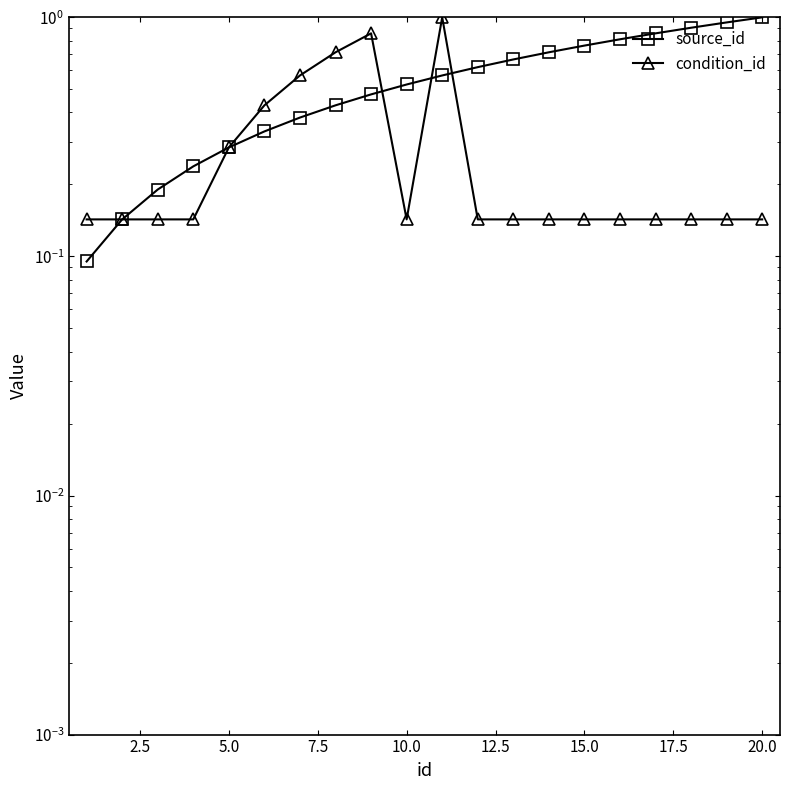

What is the difference between the maximum and minimum values in the source_id series?

0.9